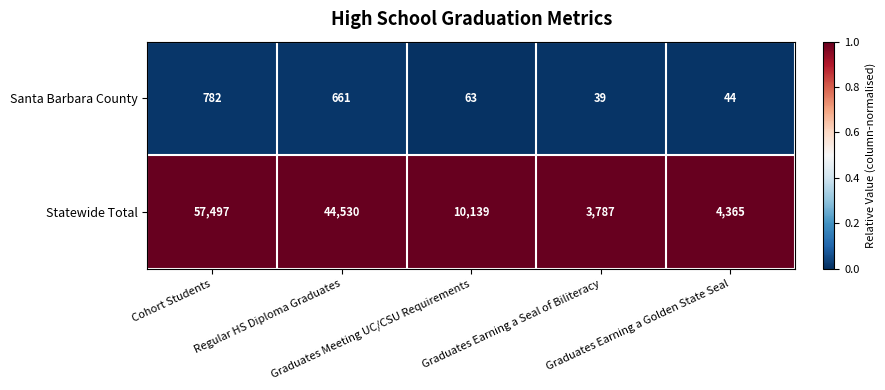

Rank the series by their maximum value, from highest to lowest.

Statewide Total, Santa Barbara County